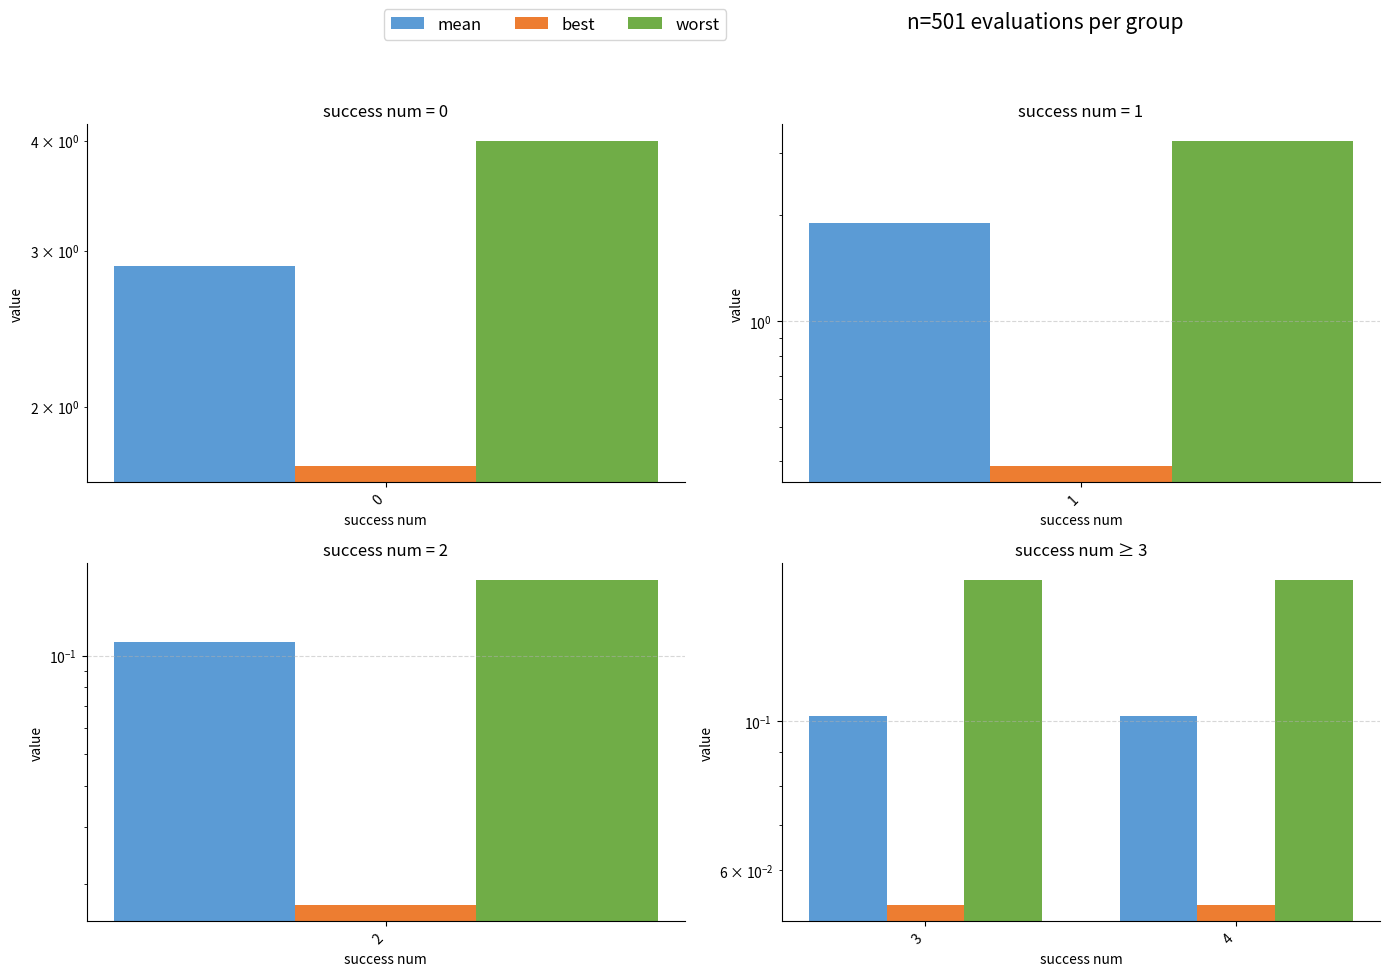

What are all the series names shown in the legend?

mean, best, worst